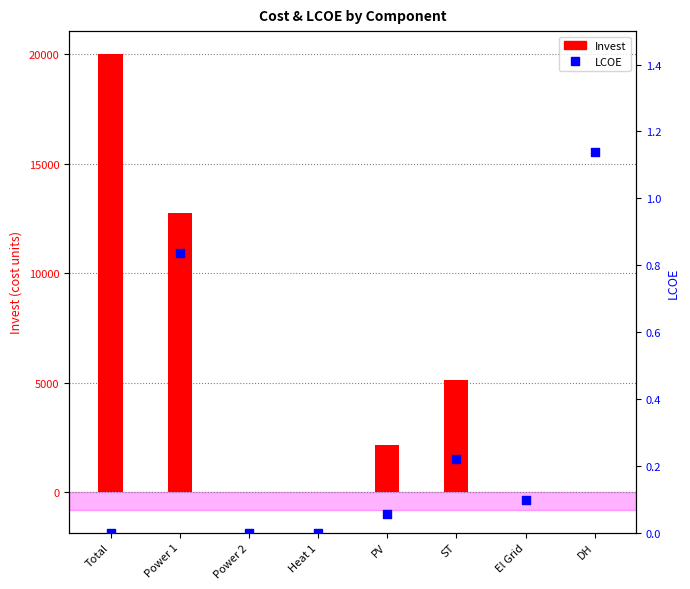

Which series contains the lowest Y value?

Invest